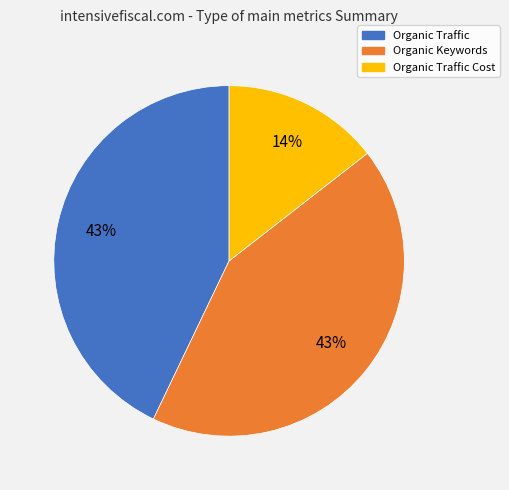

Is it true that Organic Keywords is 32% of the pie?

False